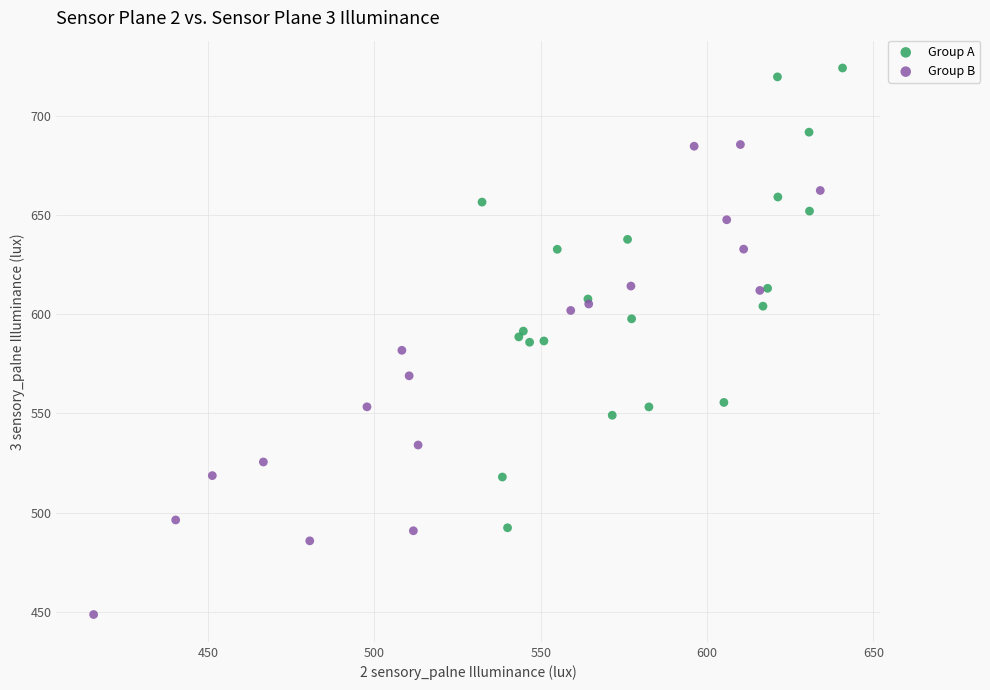

Which series contains the highest Y value?

Group A